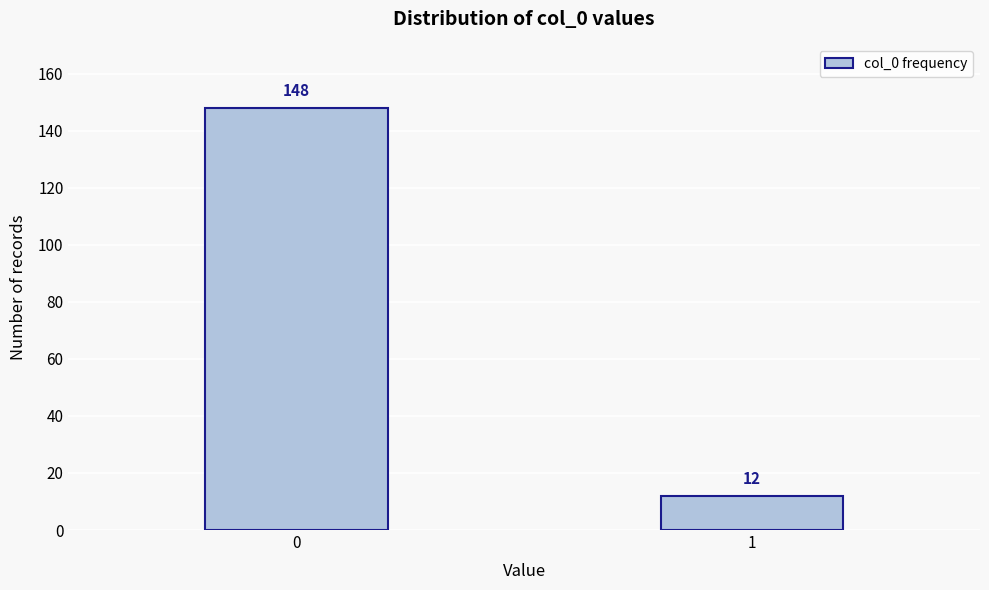

Reading right to left, what are all the values shown in this chart?

12	148